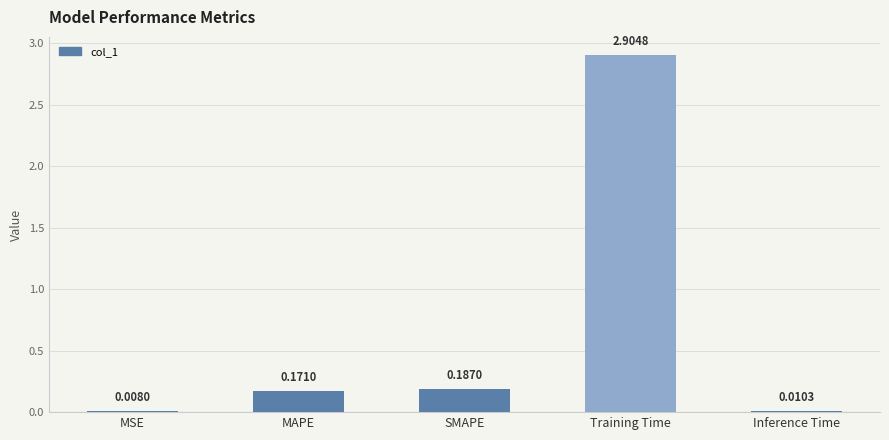

At which category does the chart reach its peak across all series?

Training Time